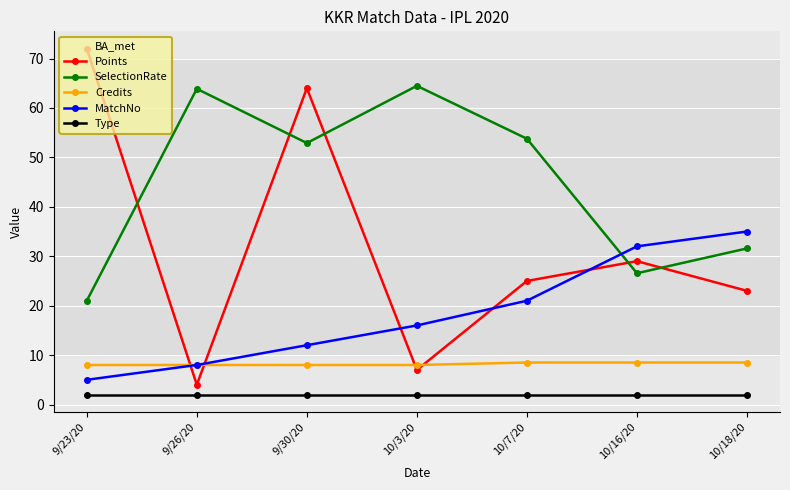

At how many categories does at least one series exceed 69?

1